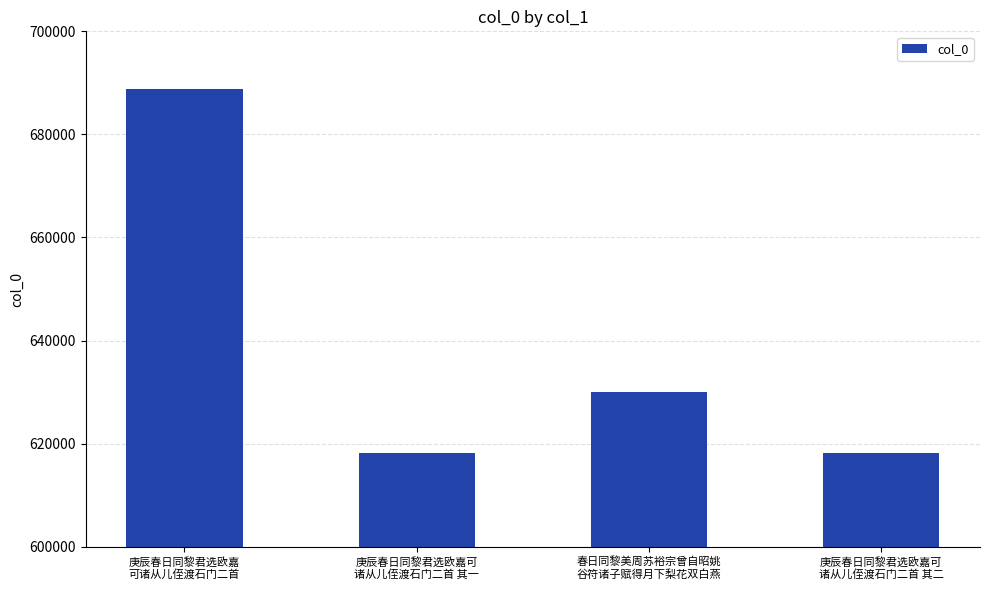

What is the difference between the maximum and minimum values?

70687